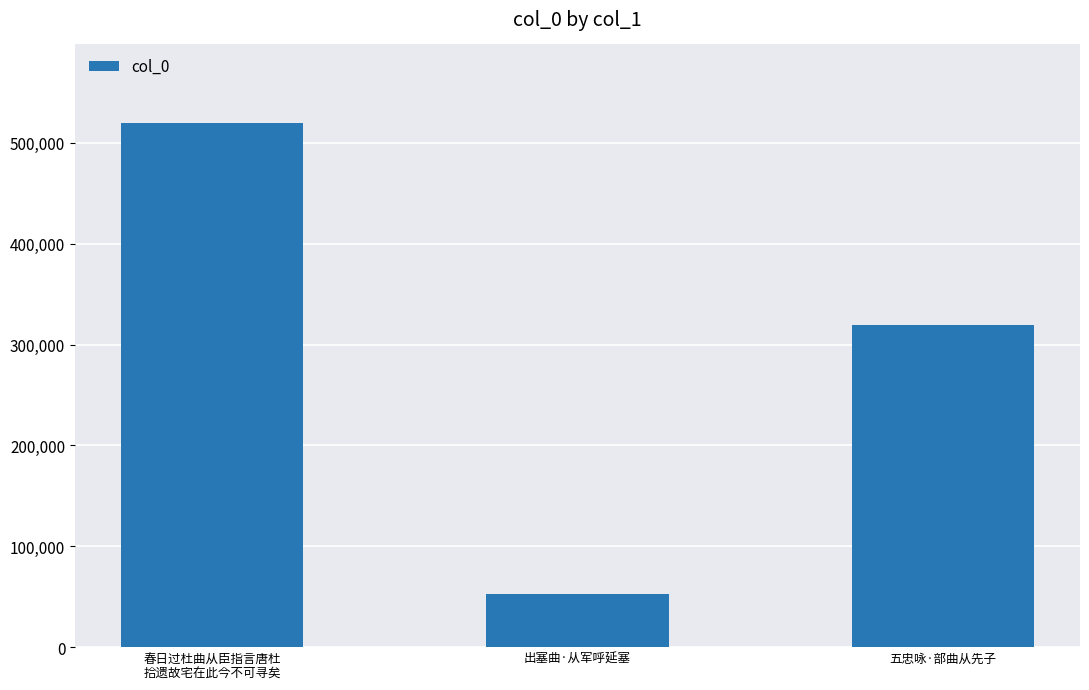

What is the greatest value displayed?

519606